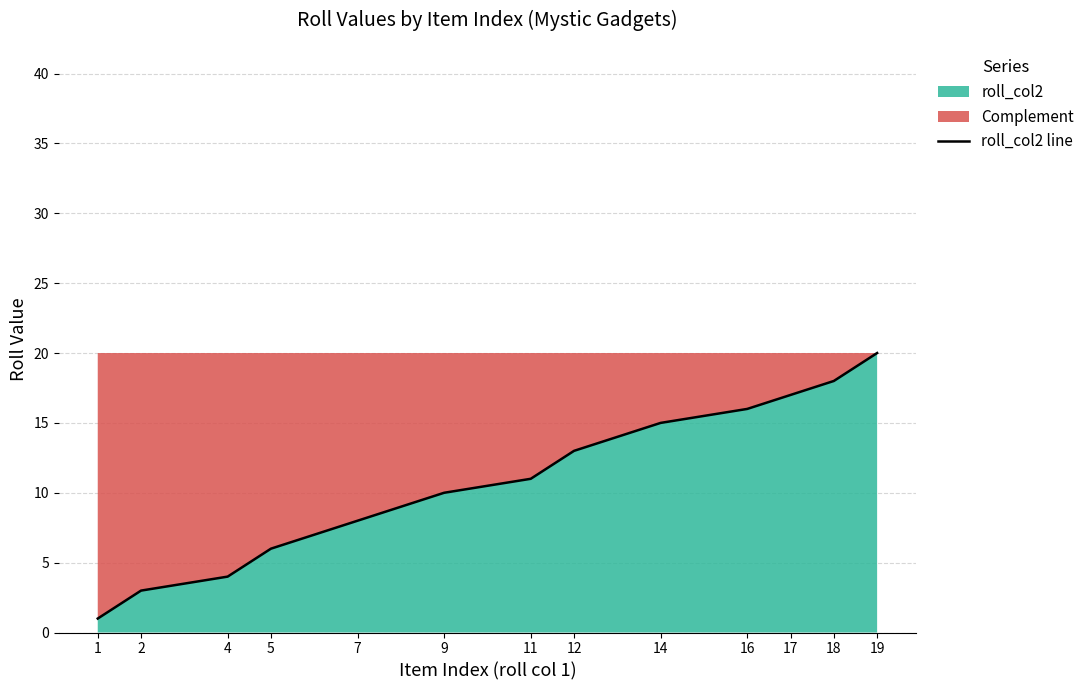

How many lines are shown in the chart?

1